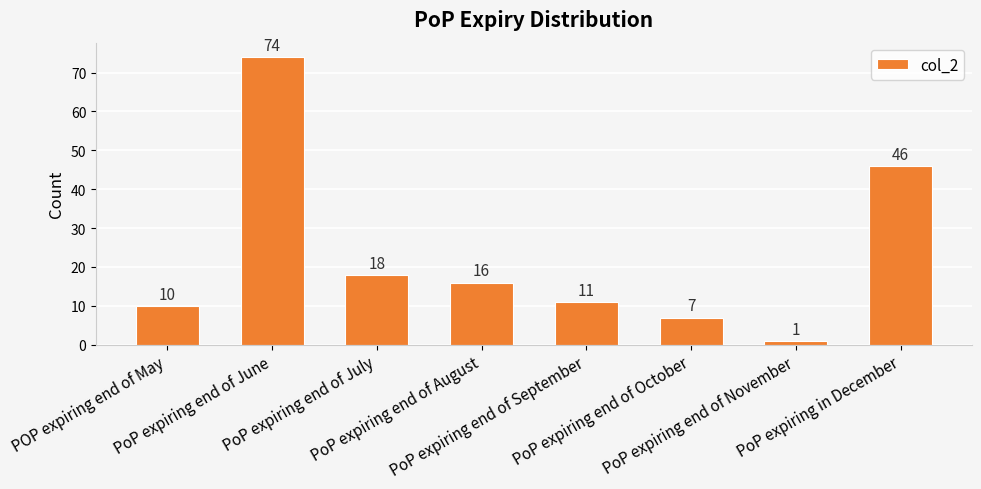

What is the change in value from PoP expiring end of June to PoP expiring in December?

-28